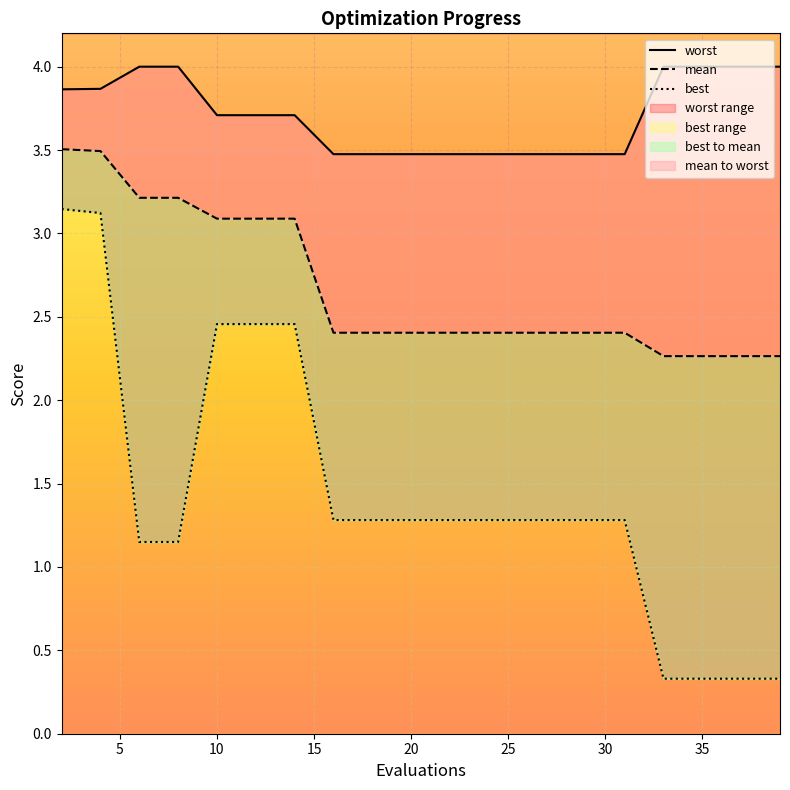

What is the minimum value for worst?

3.5